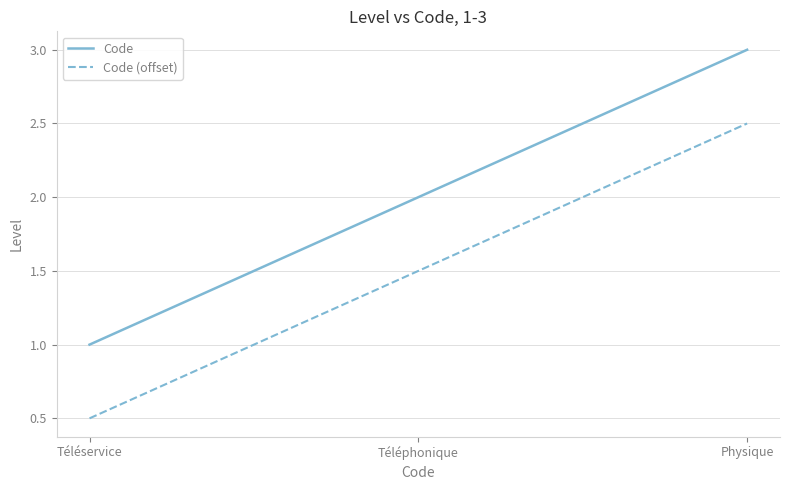

List the labels in order of Code value, largest first.

Physique, Téléphonique, Téléservice